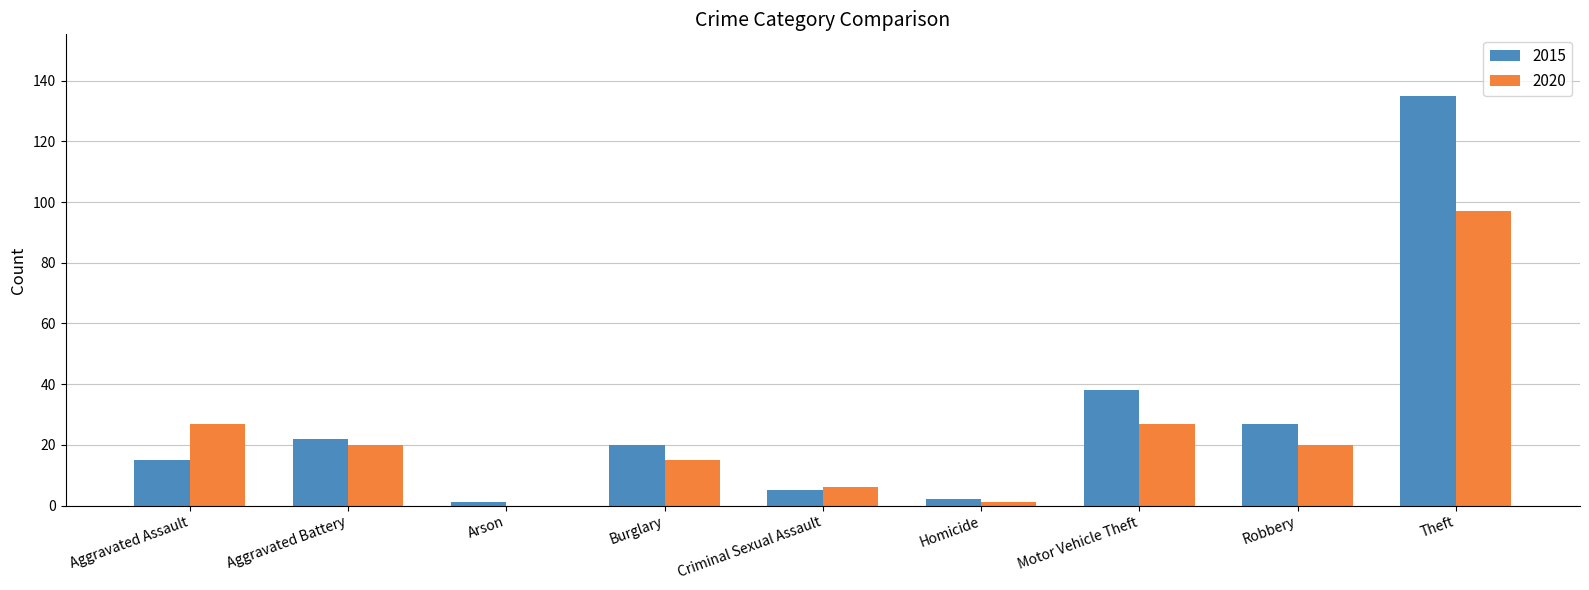

The value of 2015 at Aggravated Battery is 22. True or false?

True